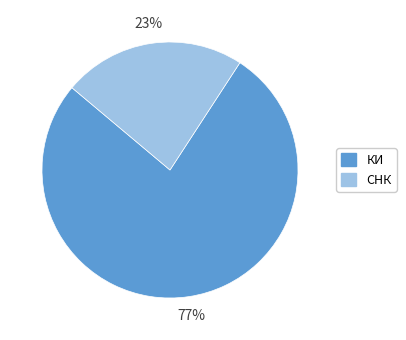

Rank the categories by value from highest to lowest.

КИ, СНК